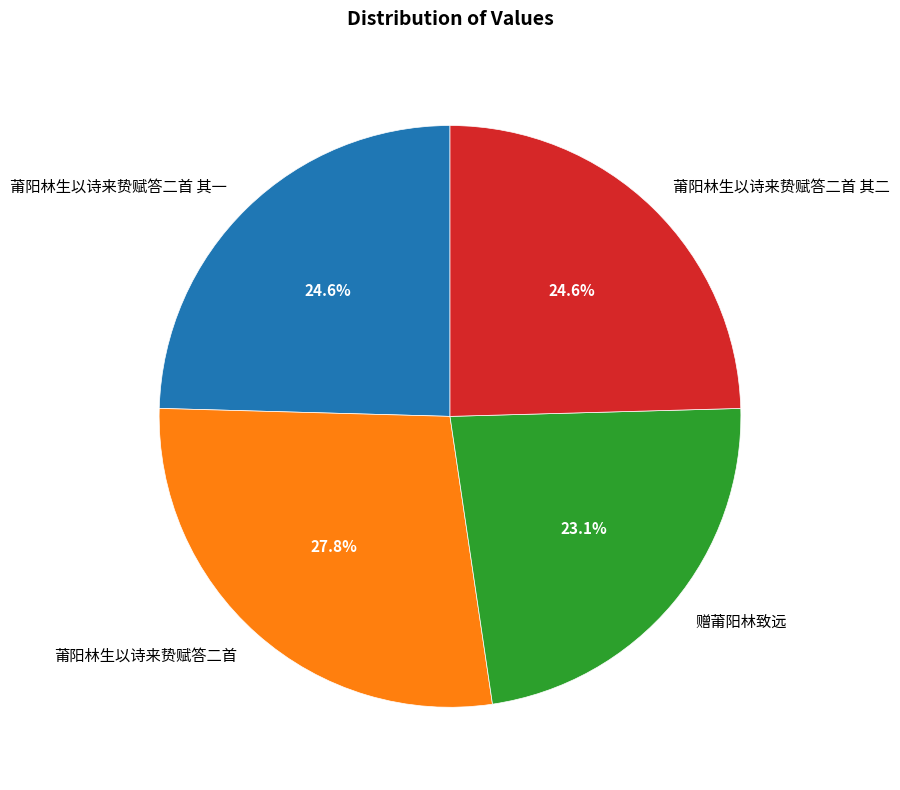

To the nearest percent, what is the combined percentage of 莆阳林生以诗来贽赋答二首 and 莆阳林生以诗来贽赋答二首 其一?

52%